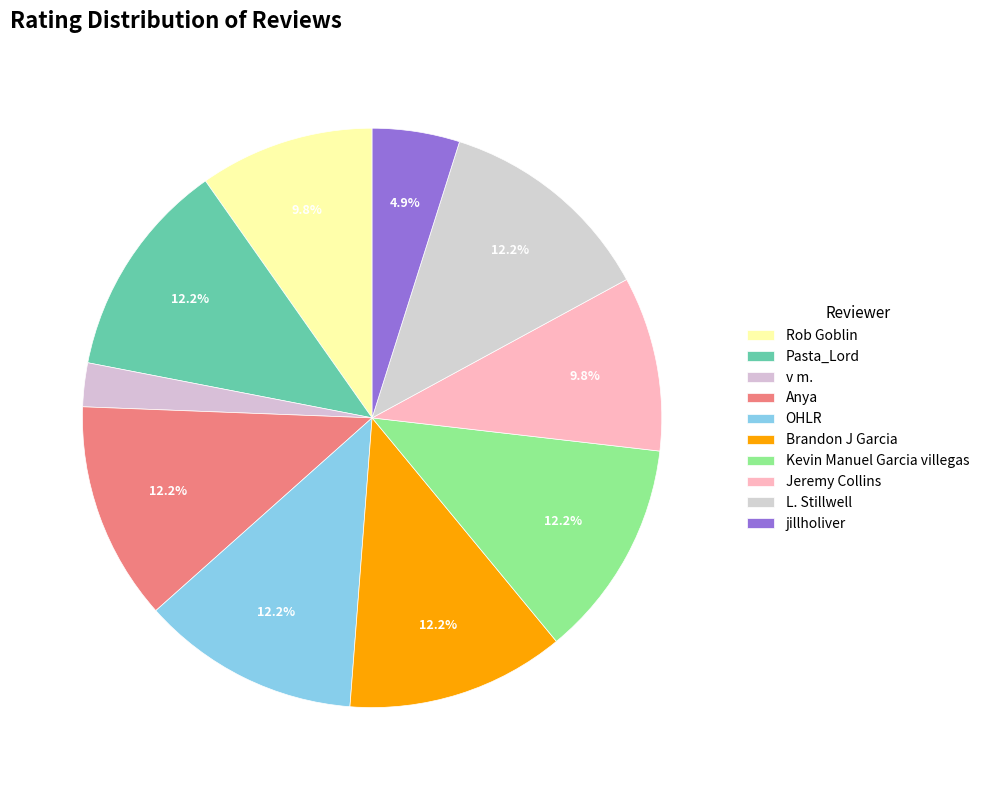

Rank the categories by value from highest to lowest.

Pasta_Lord, Anya, OHLR, Brandon J Garcia, Kevin Manuel Garcia villegas, L. Stillwell, Rob Goblin, Jeremy Collins, jillholiver, v m.